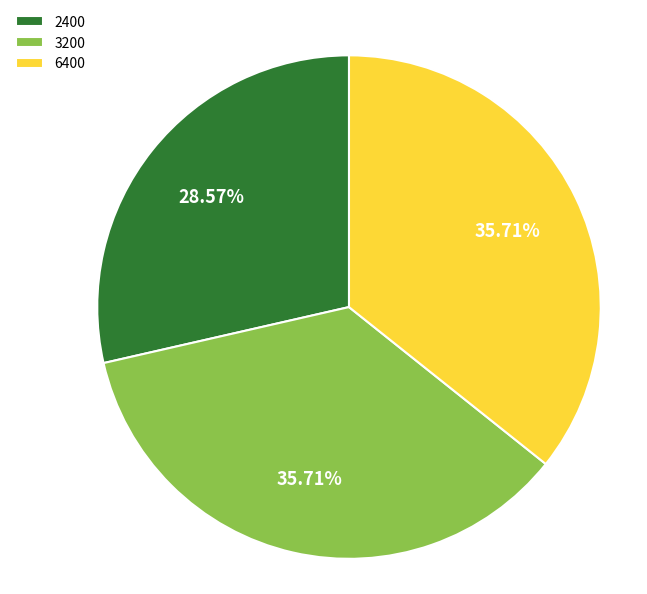

How many segments does this pie chart have?

3